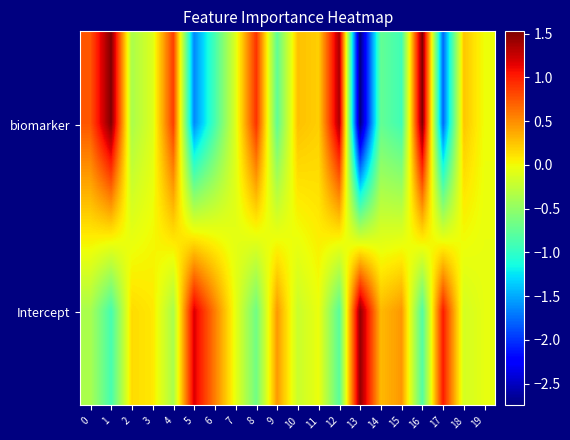

Which has a higher value, 5 or 17?

5